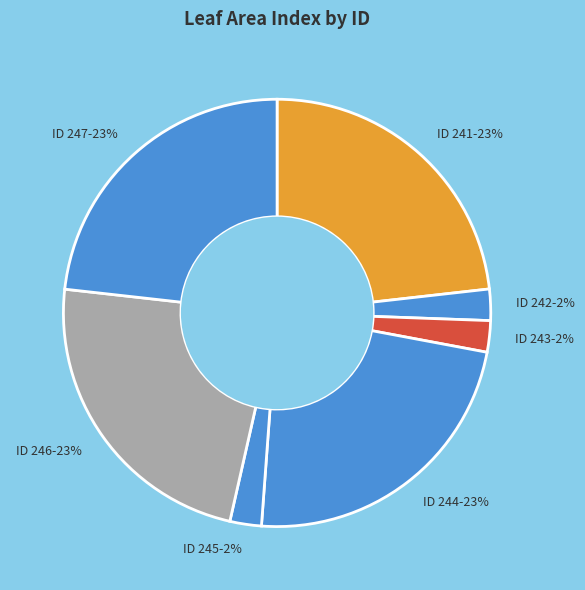

To the nearest percent, what is the difference between the ID 244-23% and ID 245-2% slice percentages?

21%